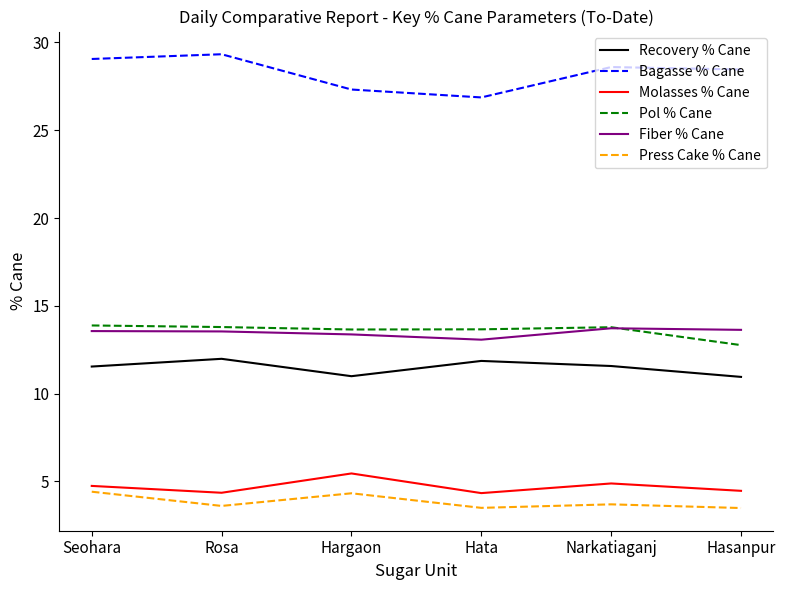

What is the spread (max minus min) of values at Hargaon?

23.0